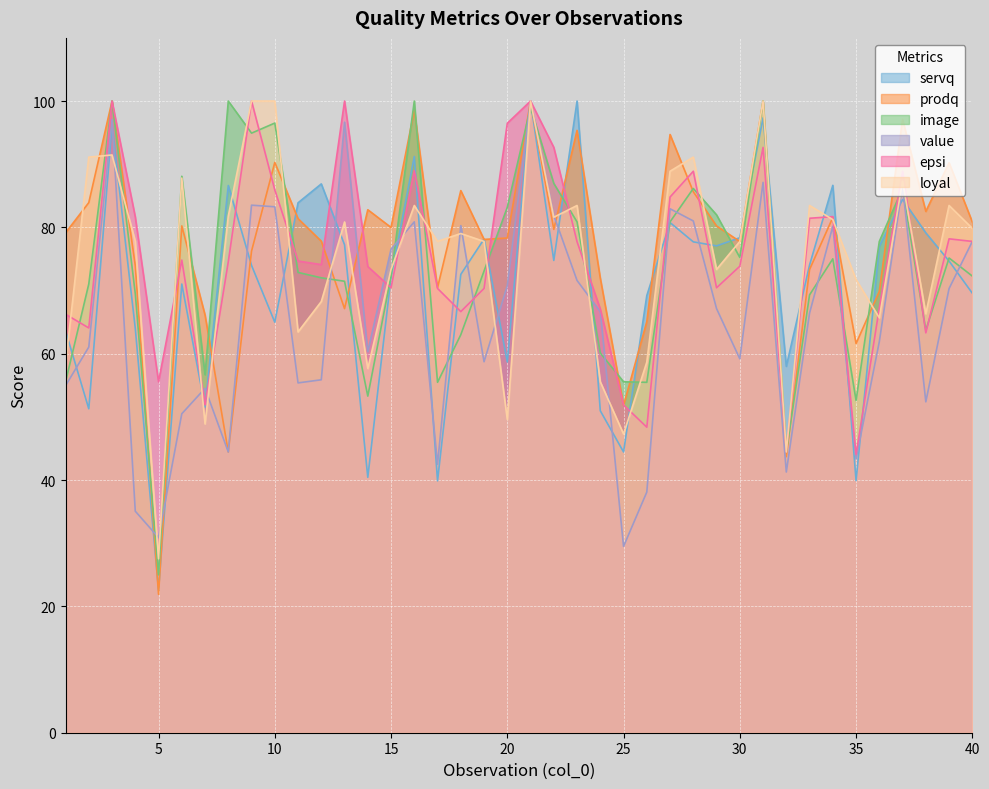

How many intersections are there between servq and epsi?

20